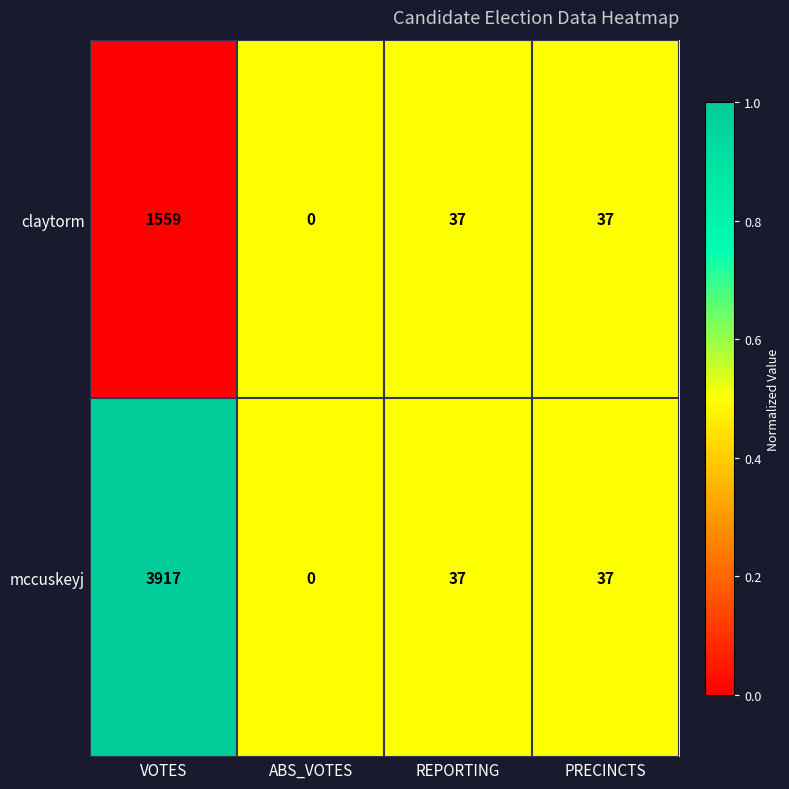

Count the number of data series in this chart.

2